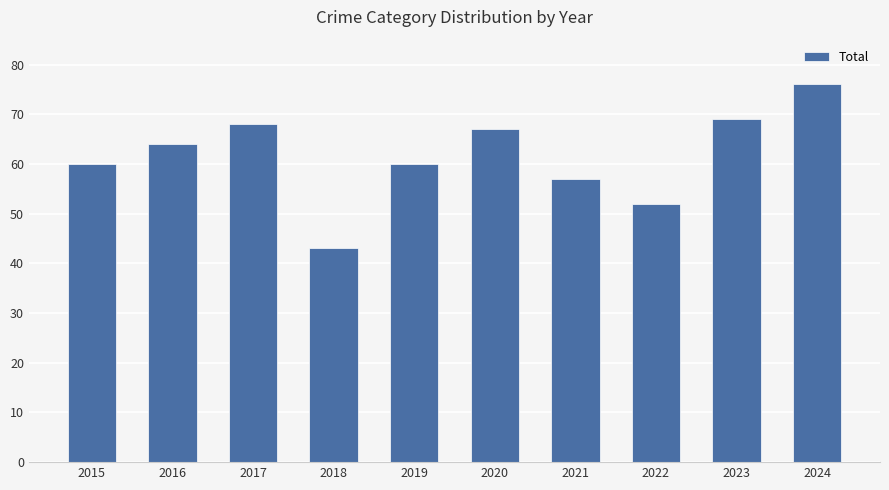

Approximately how many times larger is the value at 2018 compared to 2023?

0.6